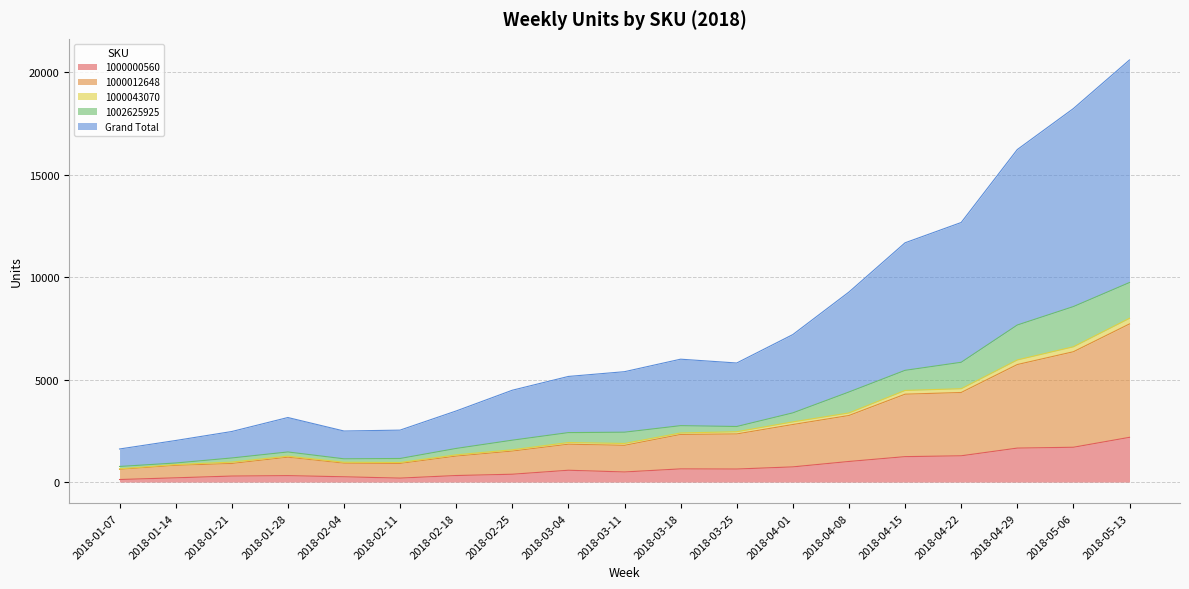

Is the value of Grand Total at 2018-04-15 greater than the value of 1000012648 at 2018-04-08?

Yes